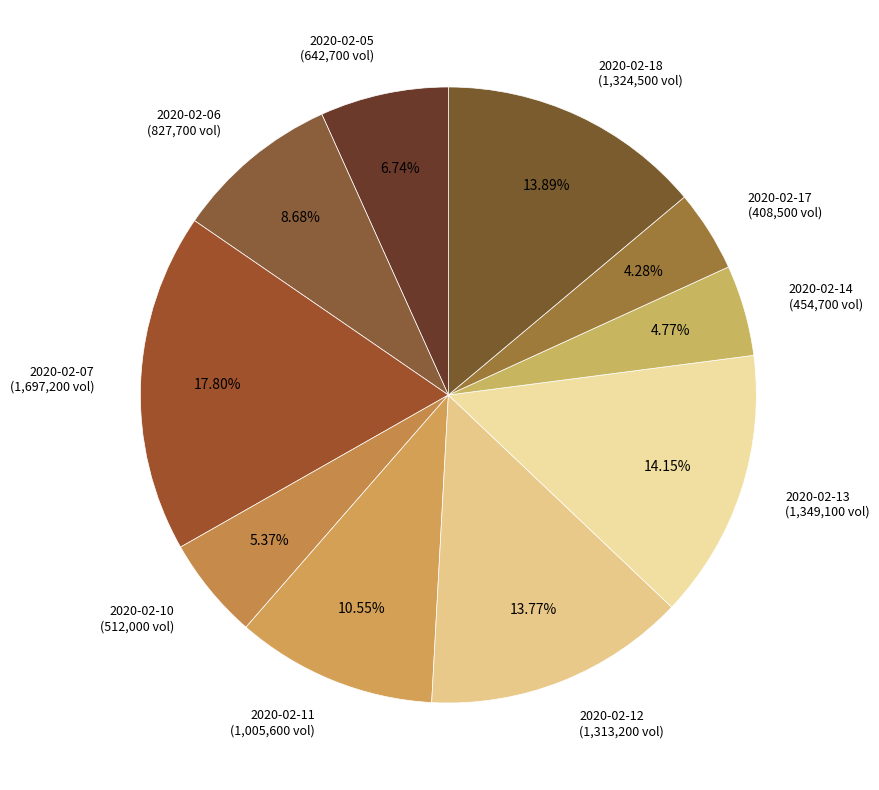

What percentage is the 2020-02-11 slice, to the nearest percent?

11%